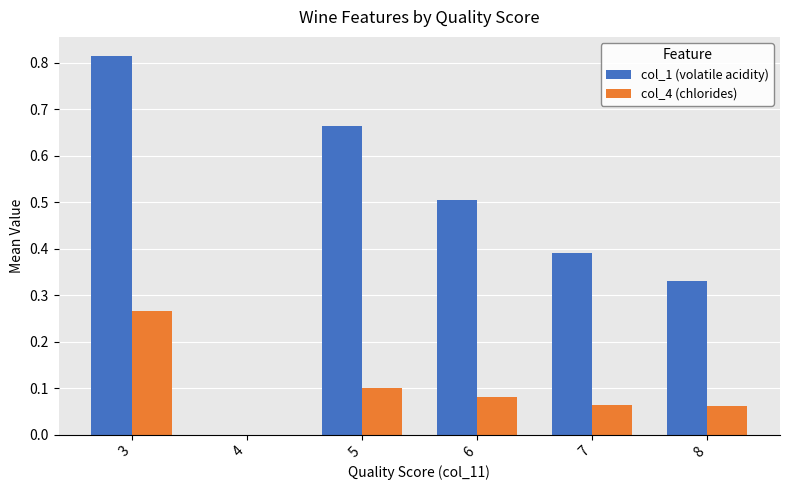

Which category has the highest value in the col_4 (chlorides) series?

3